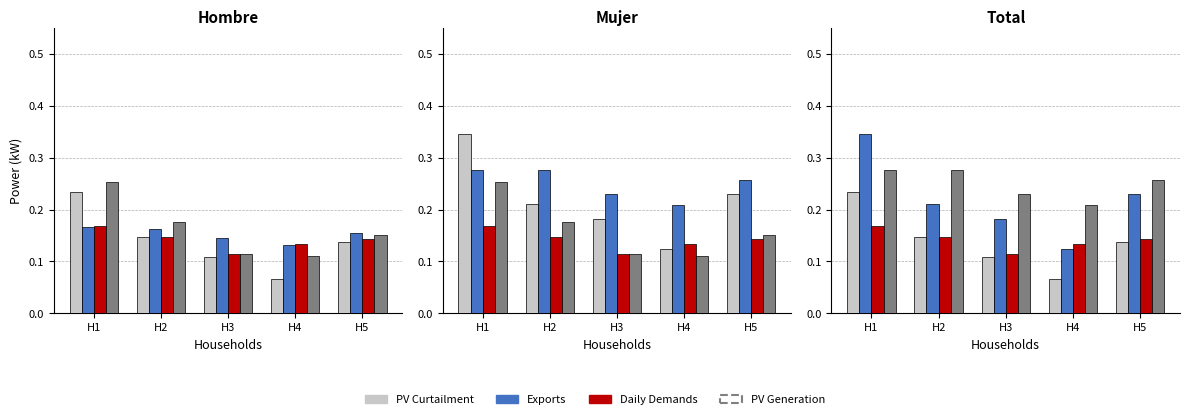

Is it true that Exports equals 0.2 at H4?

False